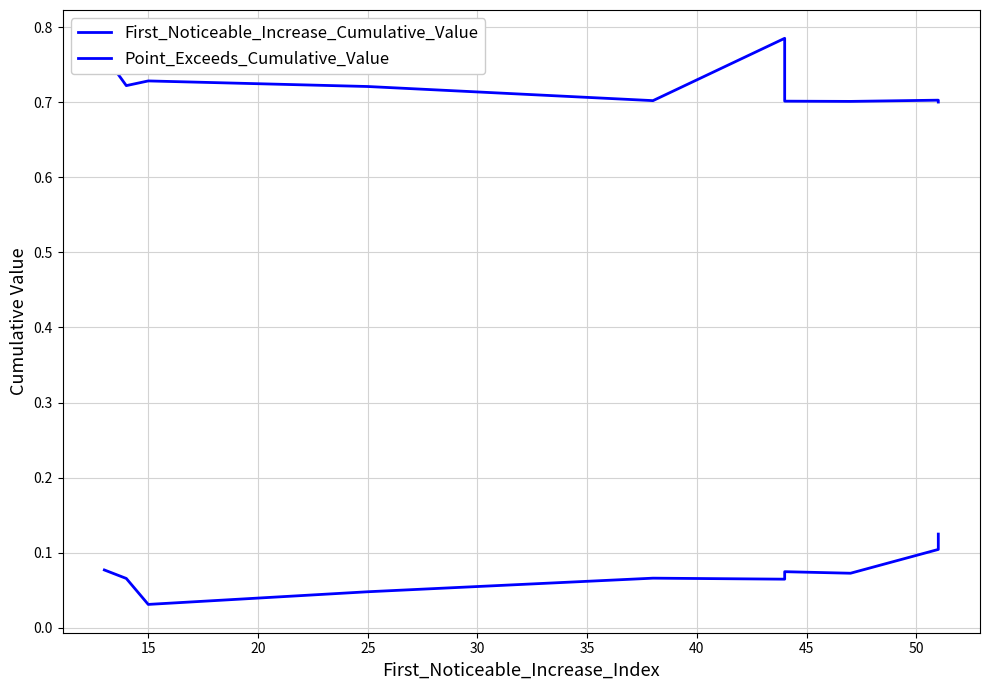

How many lines are shown in the chart?

2